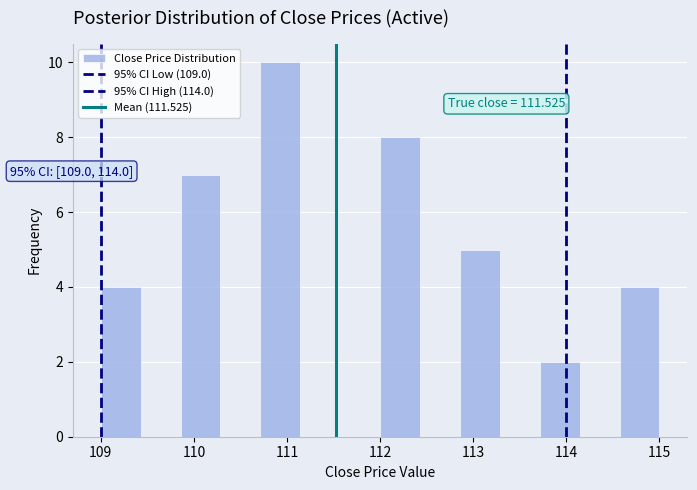

Which range on the x-axis has the tallest bar?

110.7 to 111.1